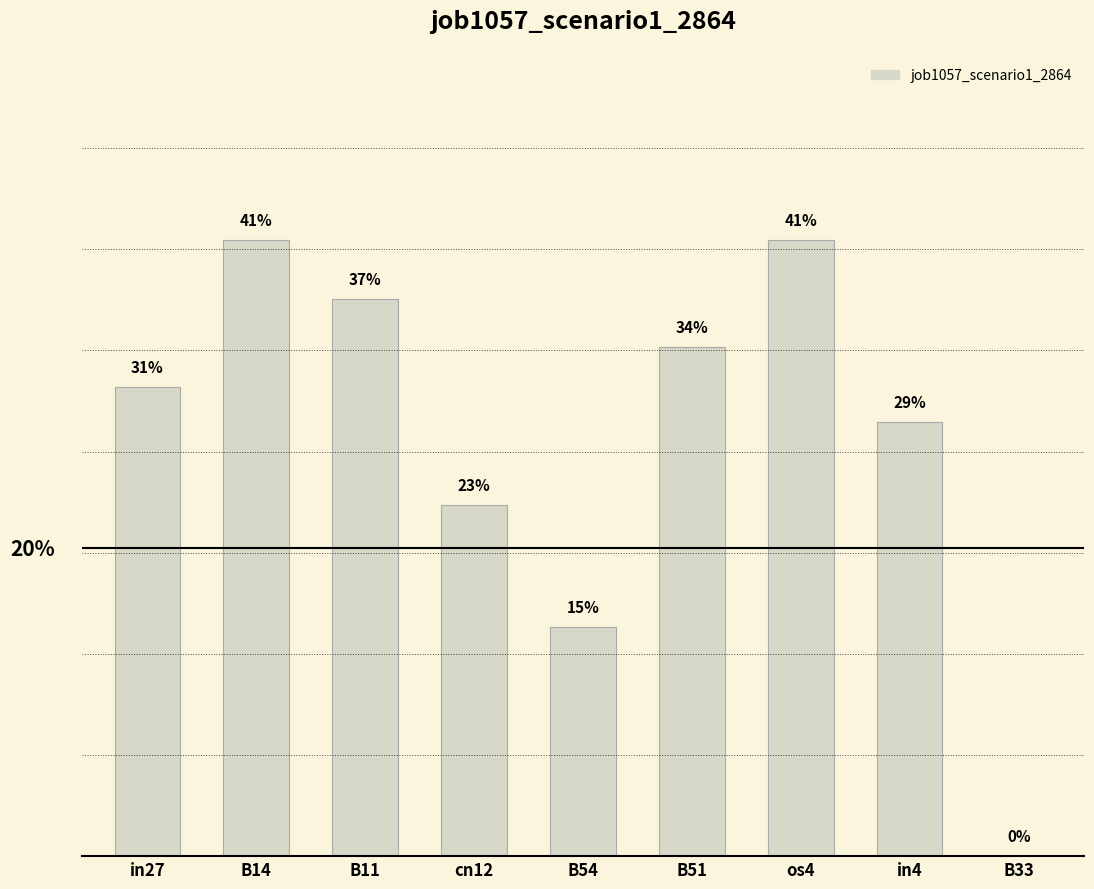

Count the values in the range 0 to 1.

9